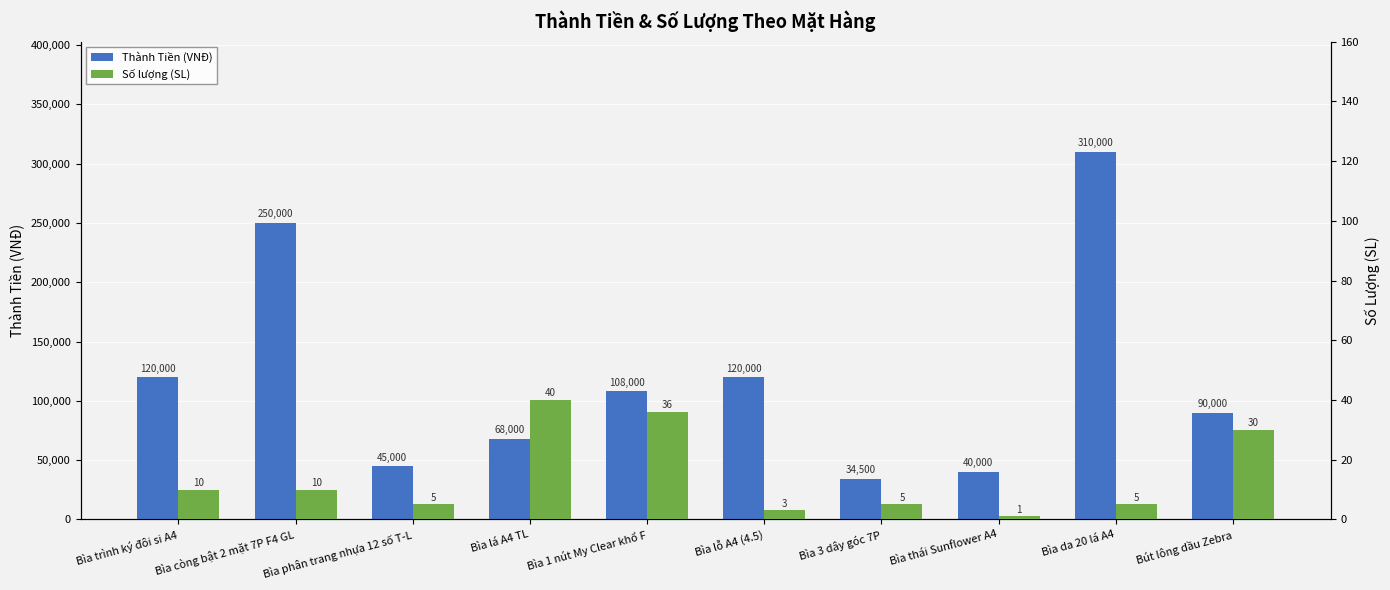

What is the label of the 10th bar from the left?

Bút lông dầu Zebra